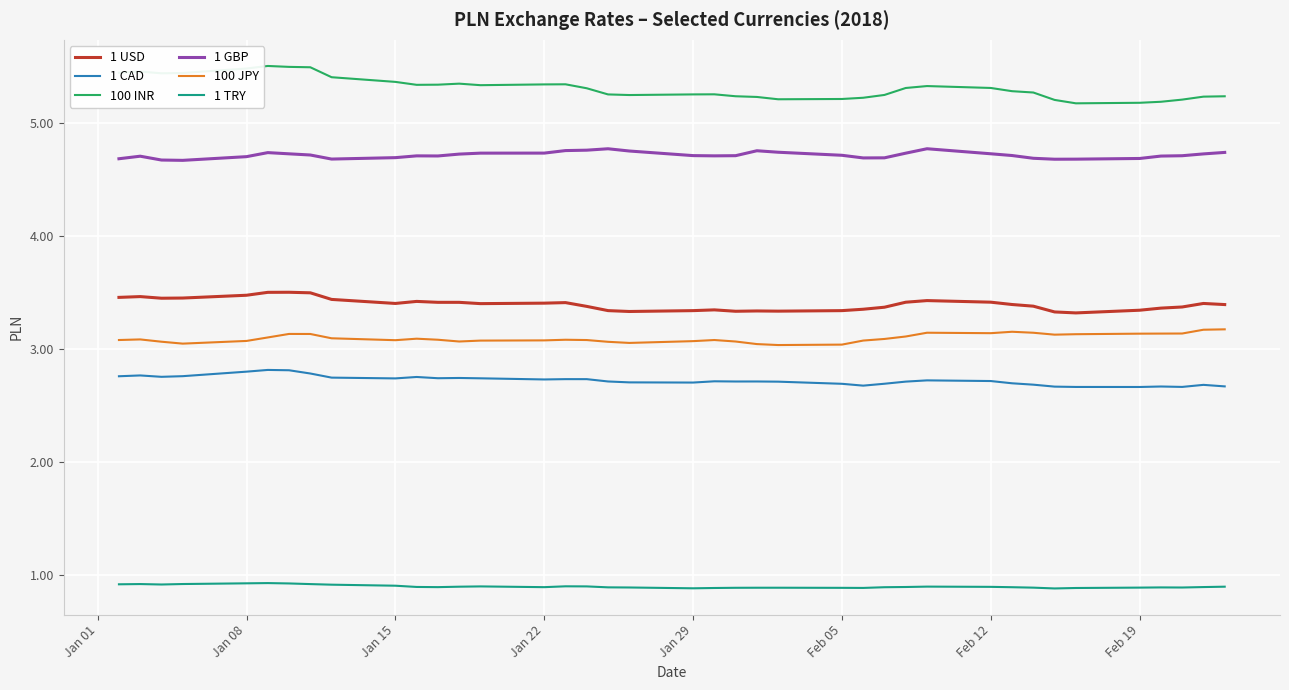

What are all the series names shown in the legend?

1 USD, 1 CAD, 100 INR, 1 GBP, 100 JPY, 1 TRY